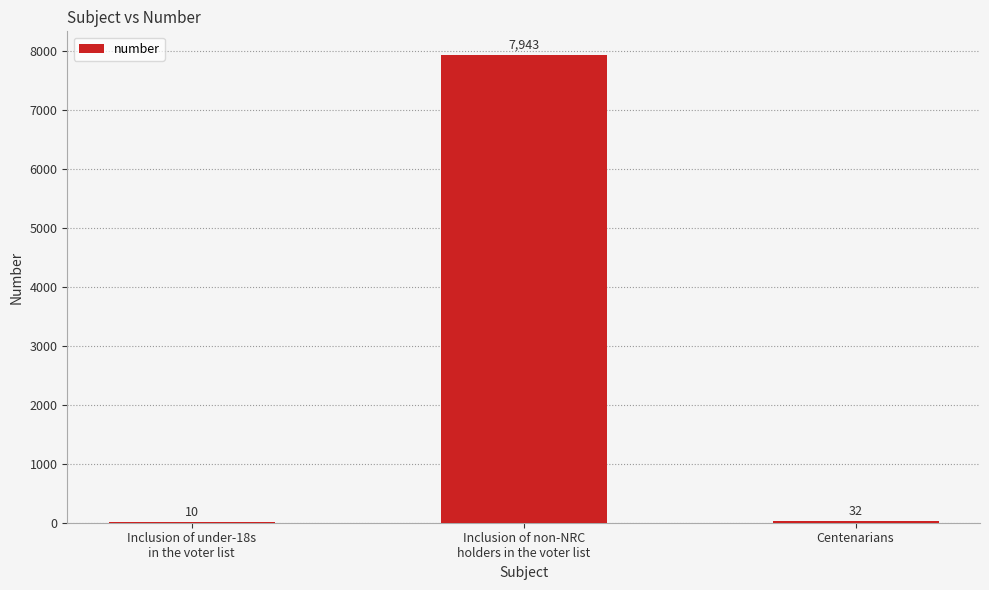

Are the bars horizontal?

No